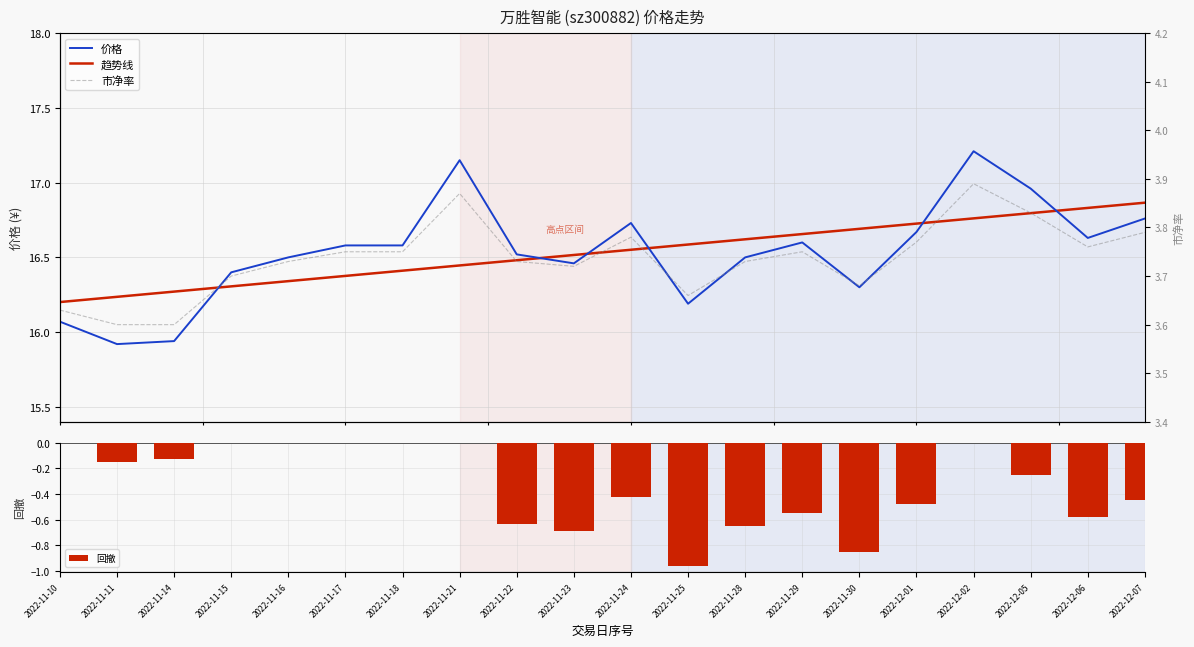

Count the number of data series in this chart.

4